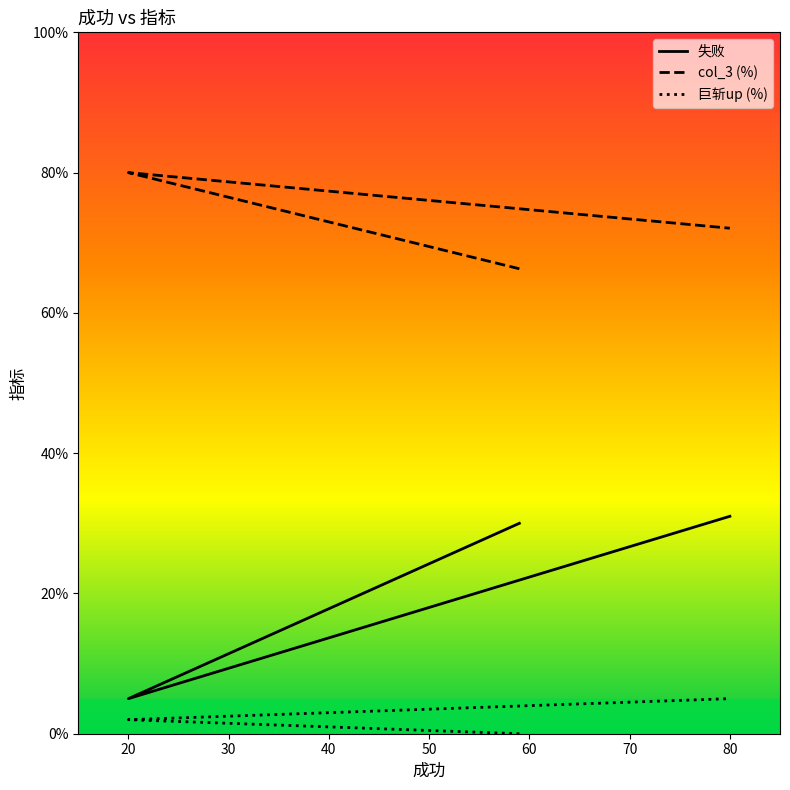

What is the difference between the second highest and minimum values in the col_3 (%) series?

5.8